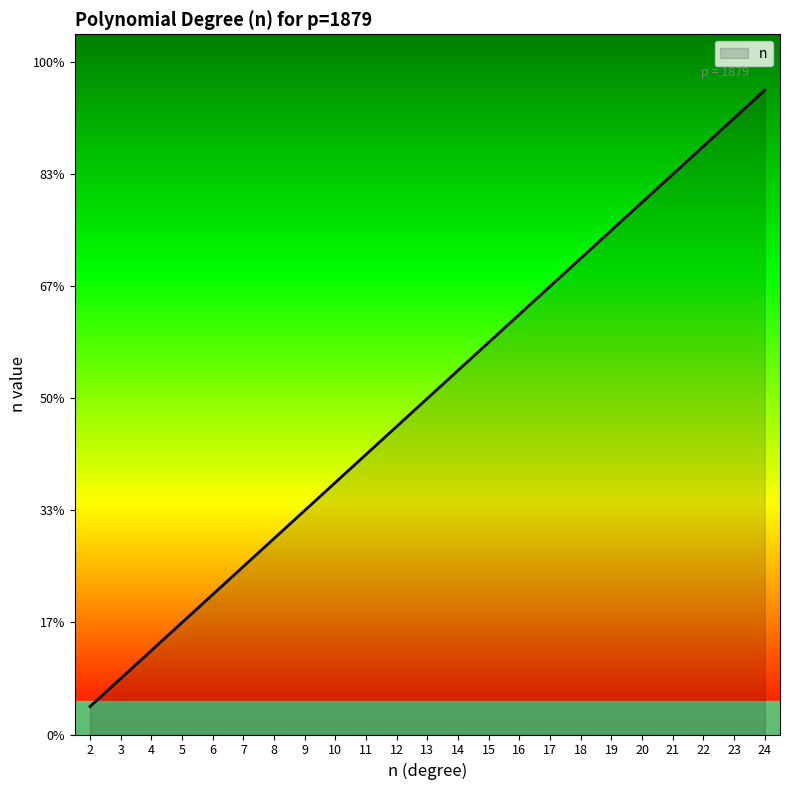

The chart shows a value of 9.0 at 10. True or false?

True